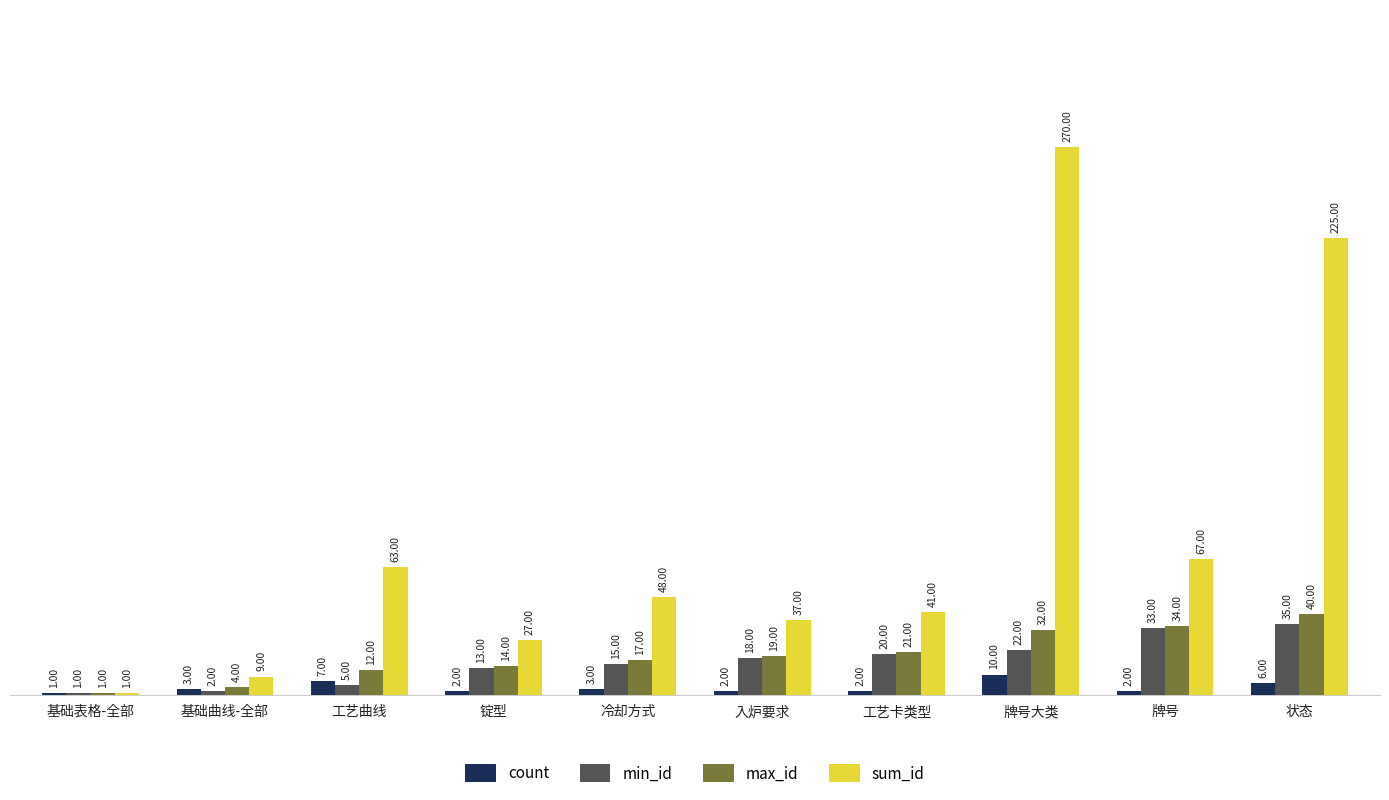

What is the sum of the max_id values at 牌号大类 and 状态?

72